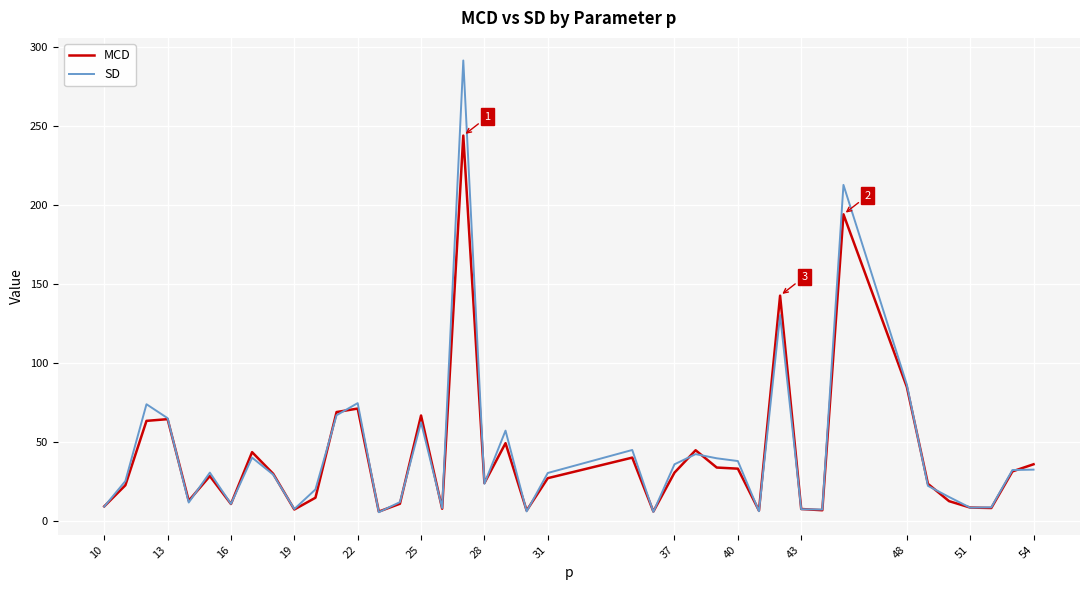

Is this an area chart (filled region under the line)?

No